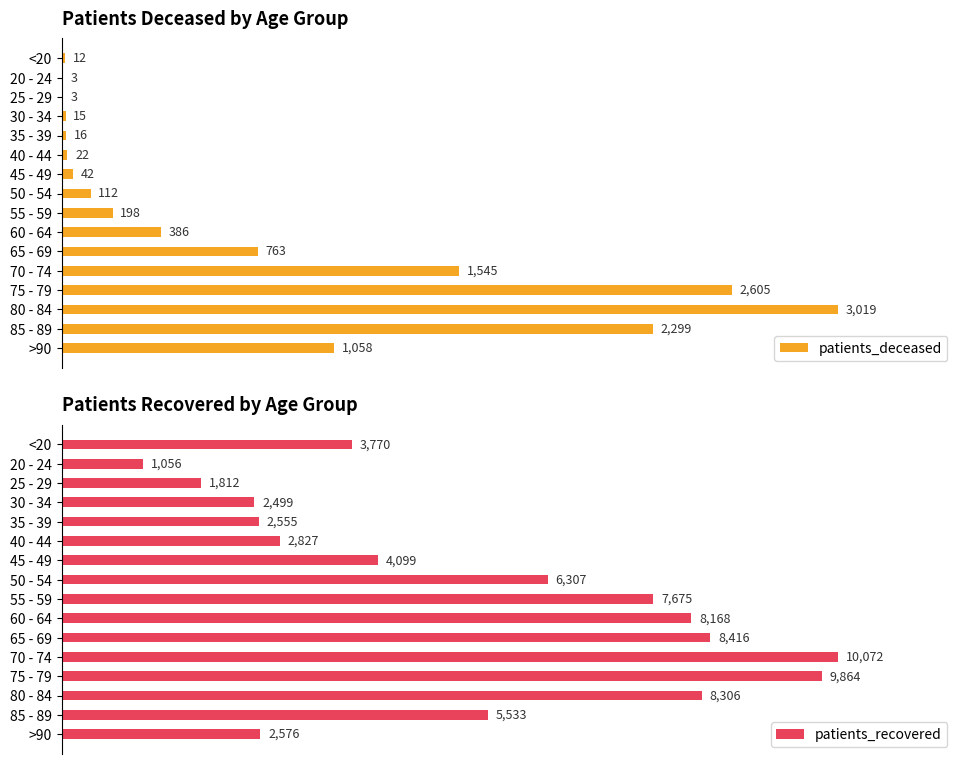

What is the sum of all patients_deceased values?

12098